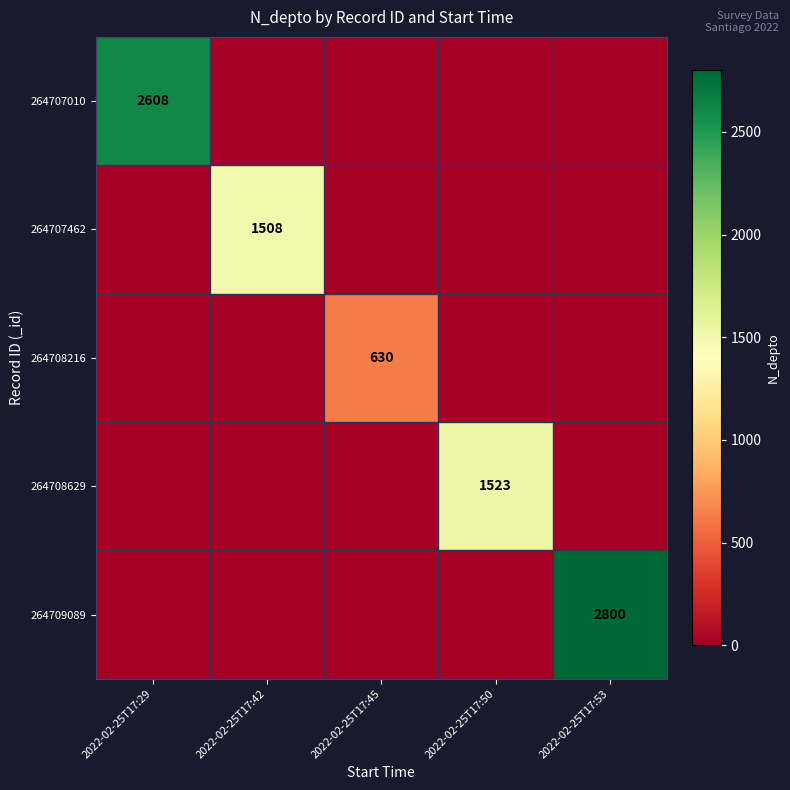

The value of 264709089 at 2022-02-25T17:53 is 2800. True or false?

True